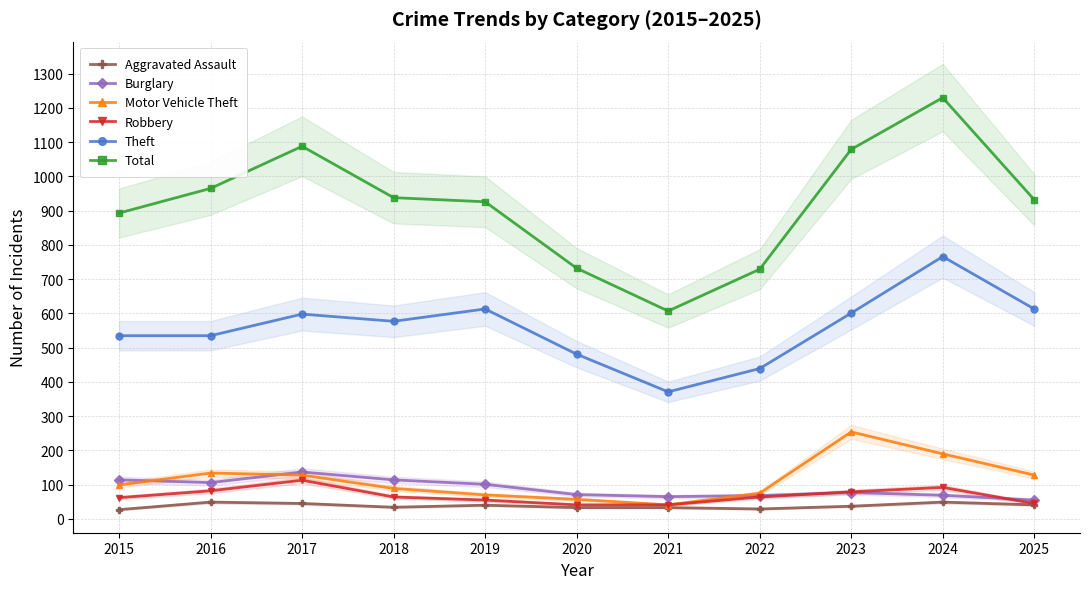

What is the sum of the Total values at 2019 and 2024?

2156